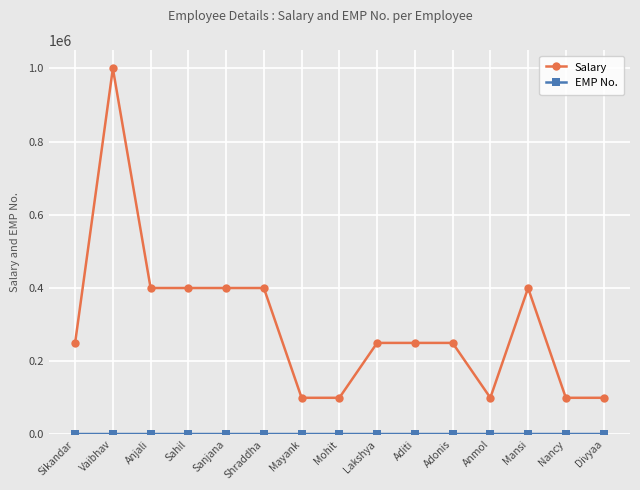

What is the greatest value displayed?

1000000